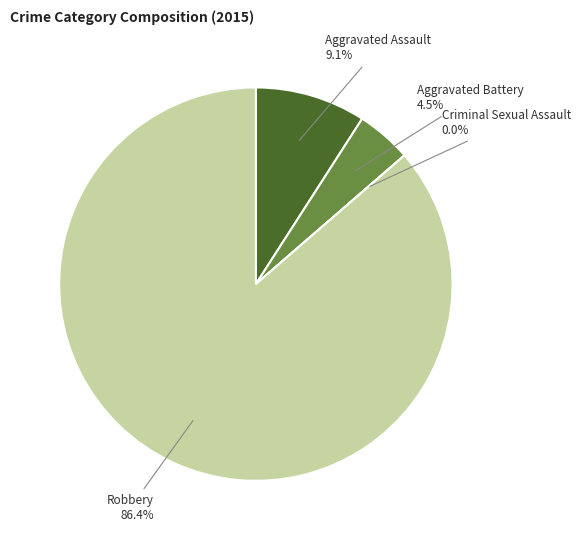

Is the sum of Aggravated Assault and Aggravated Battery greater than half?

No